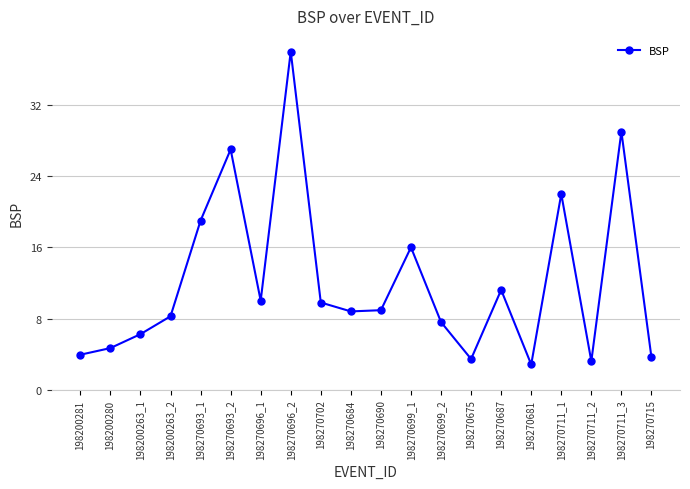

What is the sum of the values at 198270675 and 198270699_2?

11.1